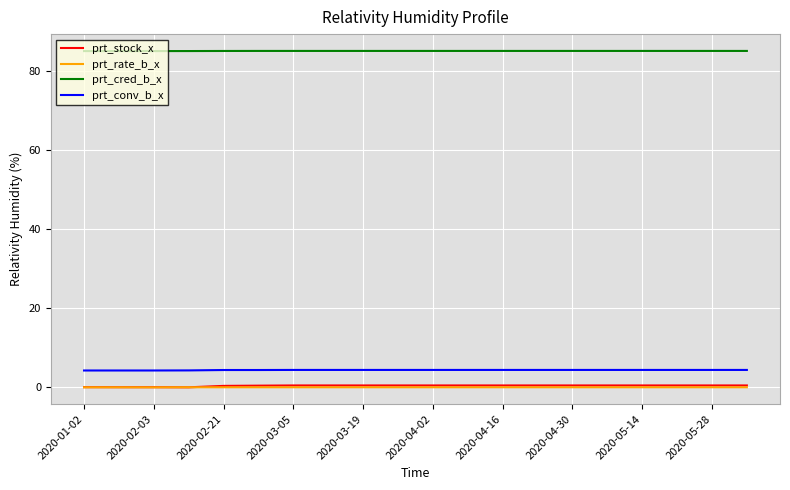

Which series has the largest total across all categories?

prt_cred_b_x